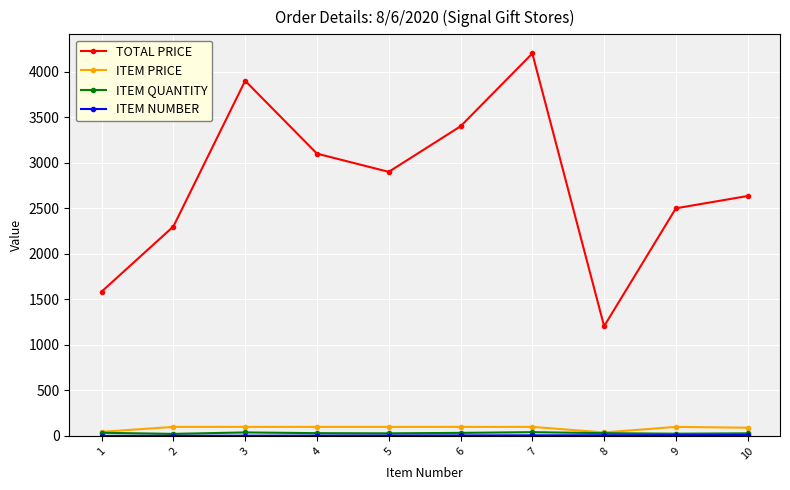

In TOTAL PRICE, how many points are lower than both neighbors (excluding endpoints)?

2